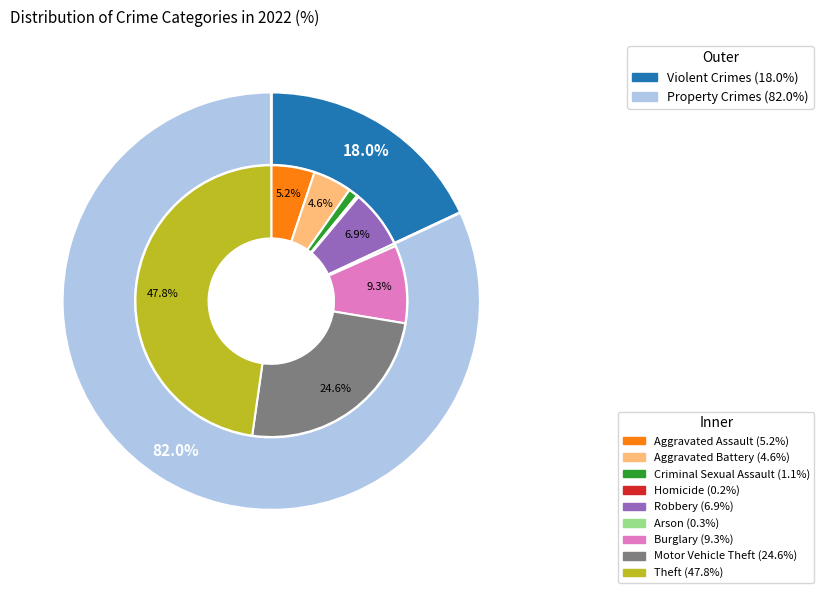

True or false: Theft accounts for 61% of the total.

False